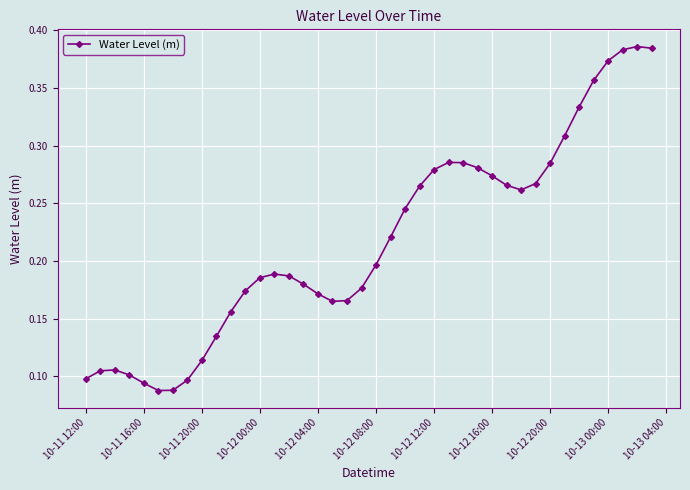

Count the values in the range 0 to 1.

40